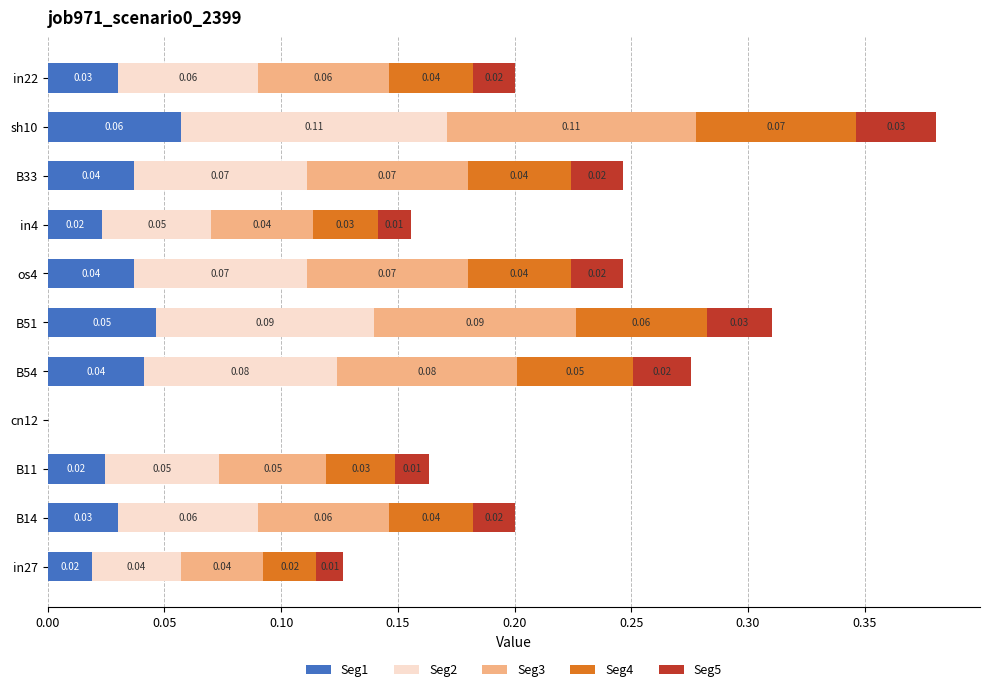

At which category is the sum across all series the highest?

sh10